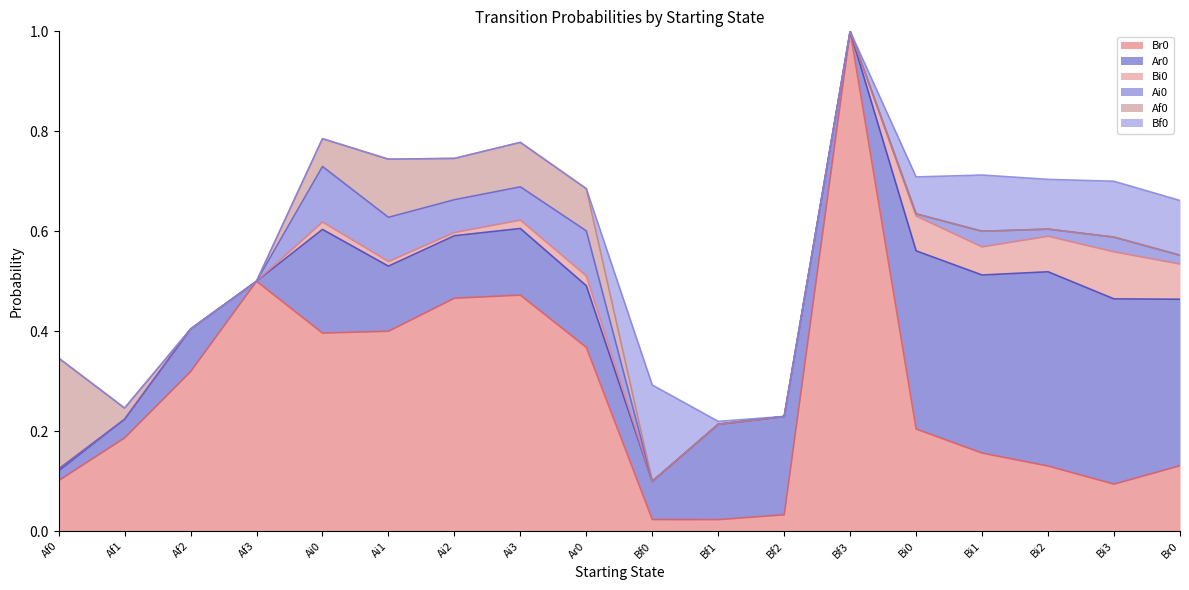

What is the maximum value shown in the chart?

1.0